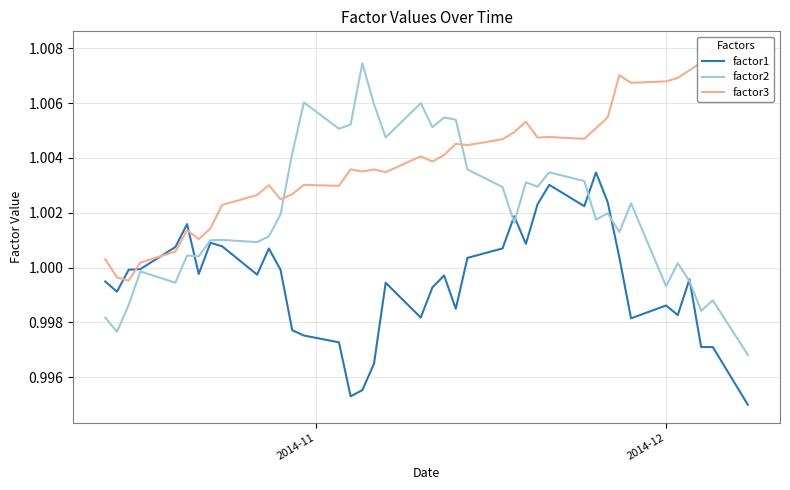

True or false: factor2 and factor3 intersect in this chart.

True